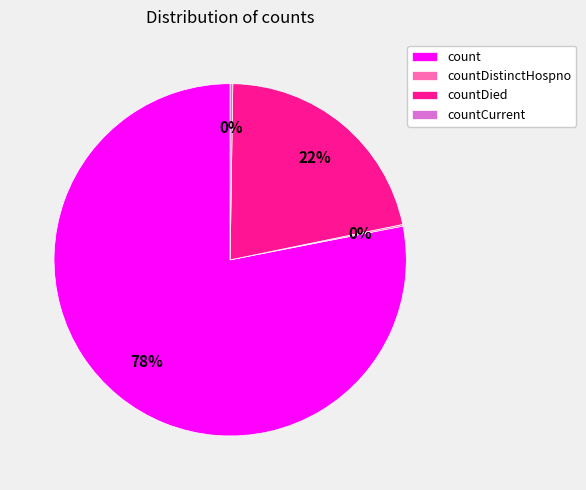

What is the largest slice in the pie chart?

count